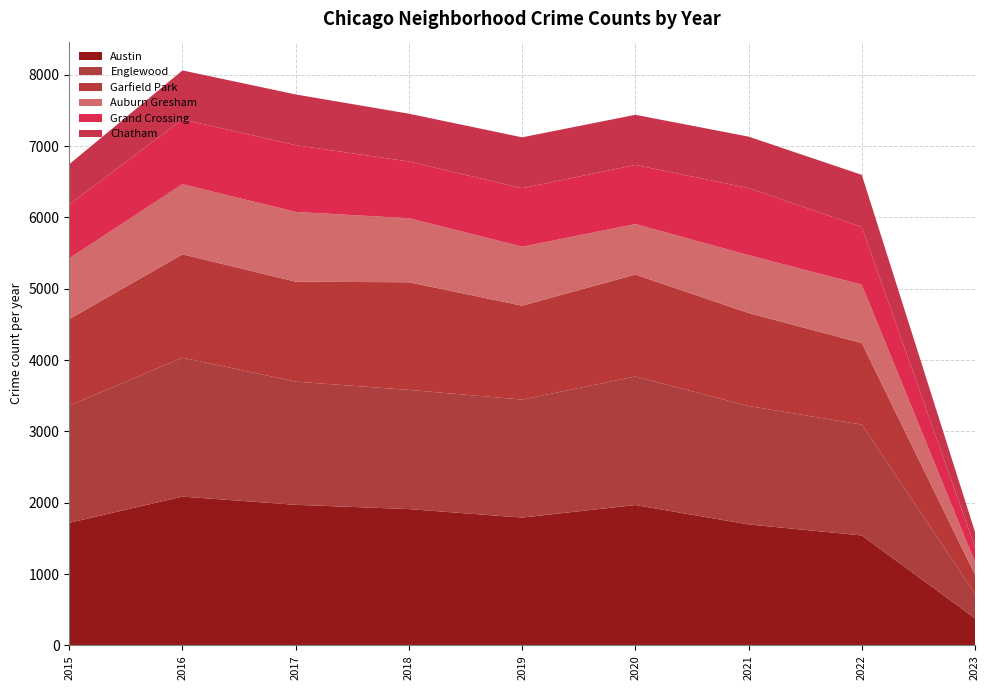

Reading left to right, list all the values displayed in this chart.

Austin: 2015=1719	2016=2086	2017=1971	2018=1911	2019=1792	2020=1968	2021=1696	2022=1542	2023=380
Englewood: 2015=1642	2016=1948	2017=1727	2018=1671	2019=1654	2020=1802	2021=1660	2022=1554	2023=346
Garfield Park: 2015=1214	2016=1449	2017=1401	2018=1509	2019=1317	2020=1429	2021=1304	2022=1143	2023=265
Auburn Gresham: 2015=852	2016=983	2017=978	2018=898	2019=826	2020=708	2021=811	2022=818	2023=175
Grand Crossing: 2015=754	2016=908	2017=936	2018=795	2019=820	2020=829	2021=941	2022=808	2023=210
Chatham: 2015=565	2016=687	2017=711	2018=670	2019=714	2020=703	2021=721	2022=732	2023=215